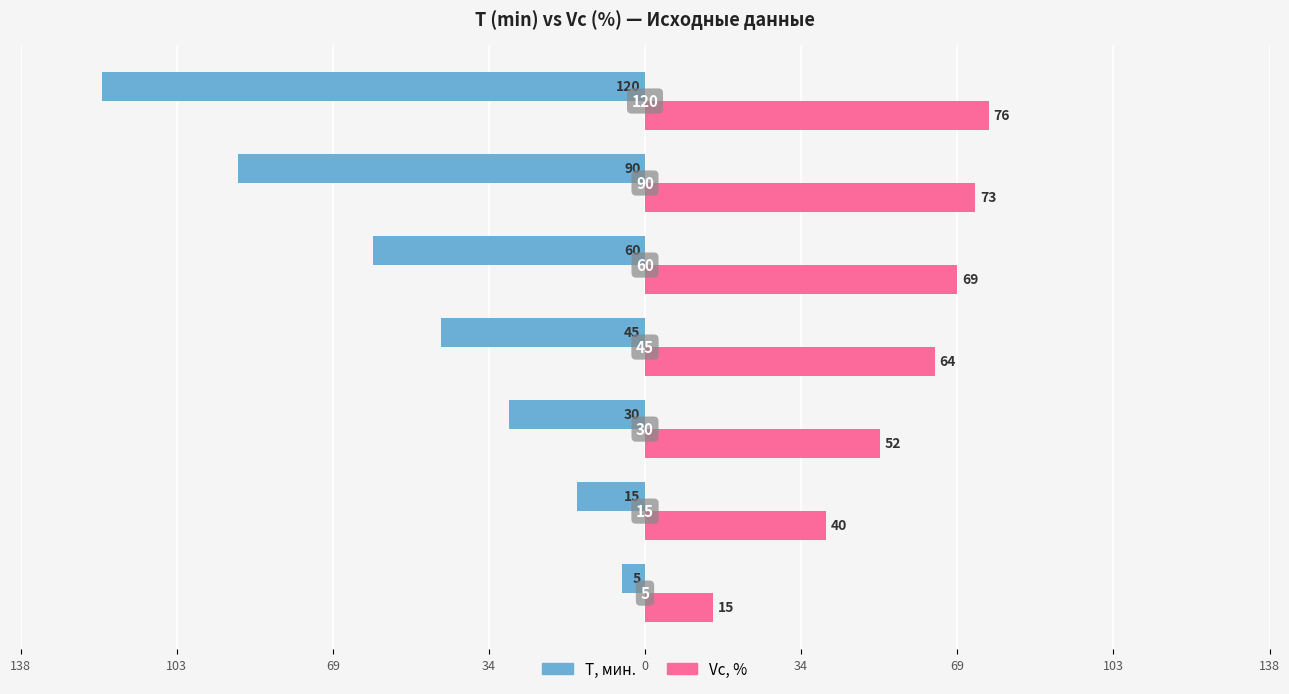

What are all the series names shown in the legend?

T, мин., Vc, %